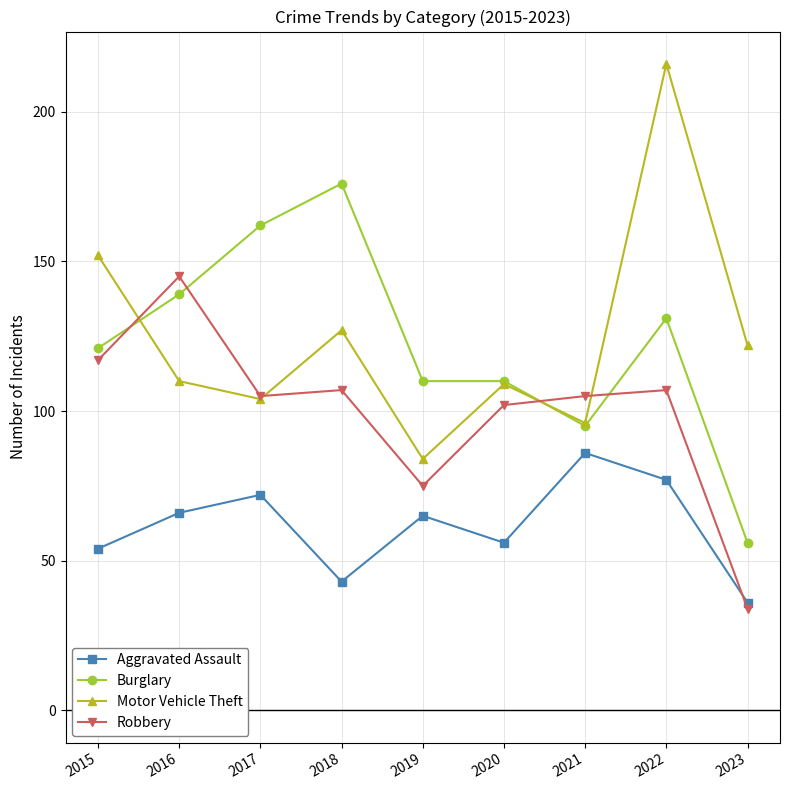

True or false: Burglary has a value of 176 at 2018.

True